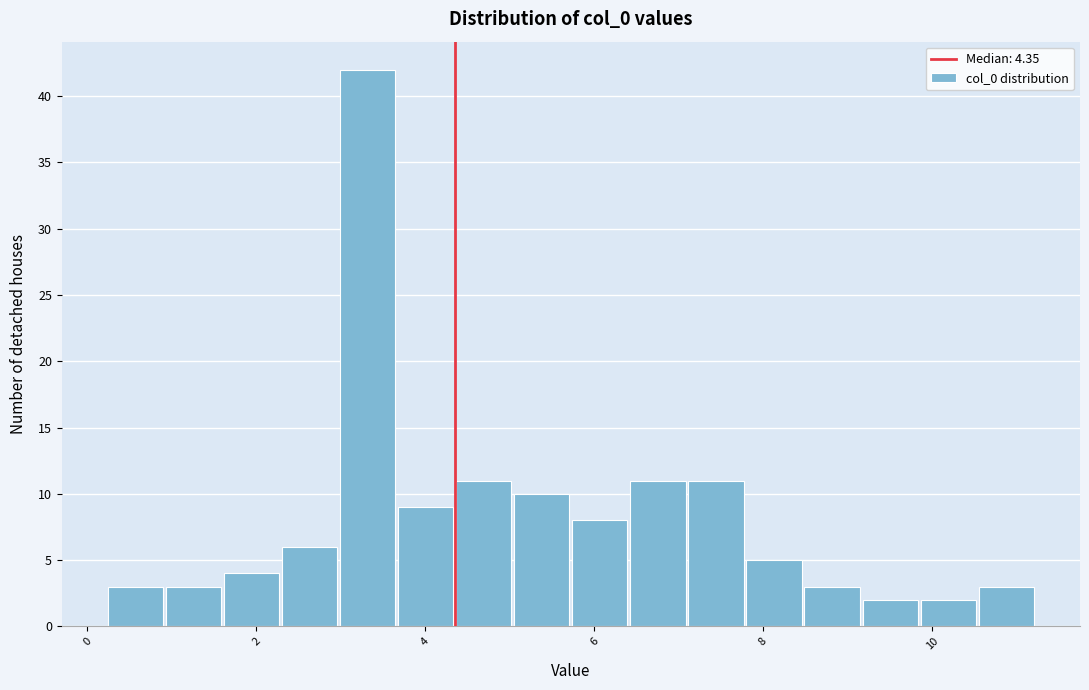

Read against the x-axis, roughly where is the centre of the tallest bar?

3.4